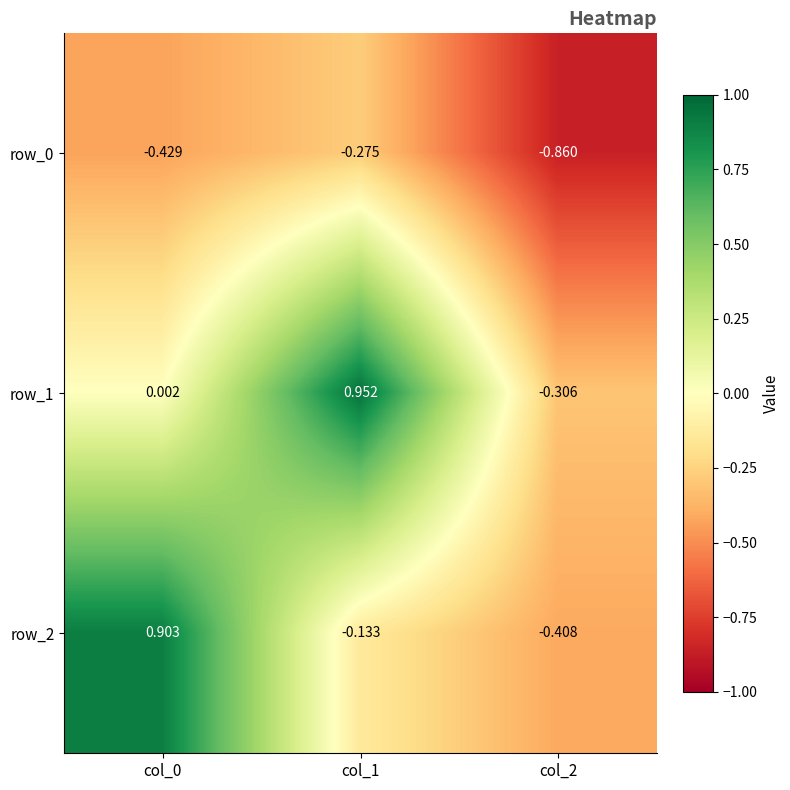

Is the value of row_2 at col_0 greater than the value of row_1 at col_1?

No